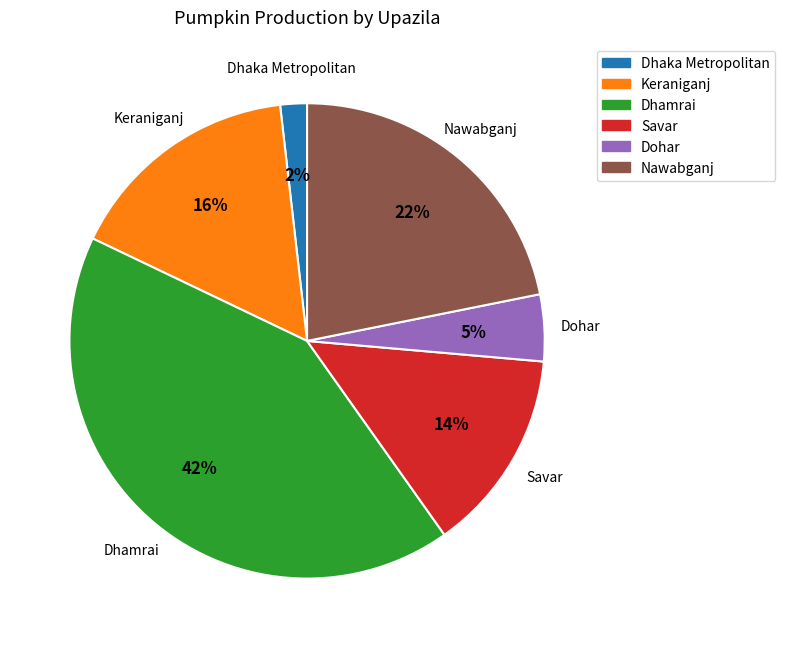

To the nearest percent, what is the combined percentage of Keraniganj and Dohar?

21%